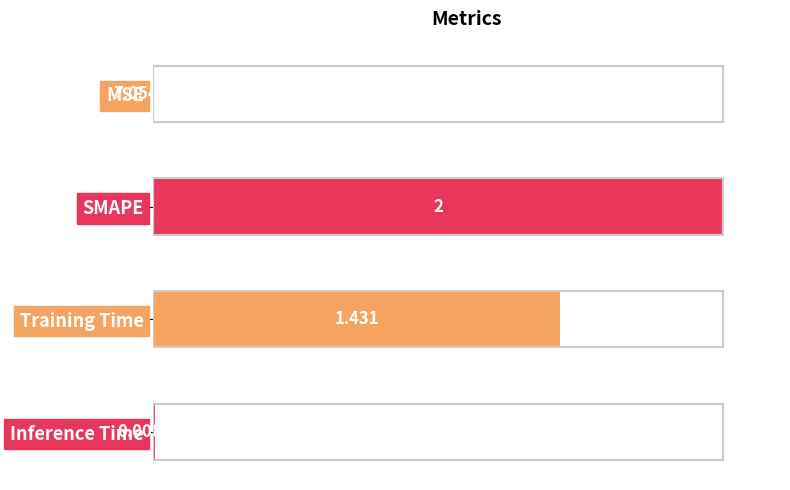

Between MSE and SMAPE, which is larger?

SMAPE